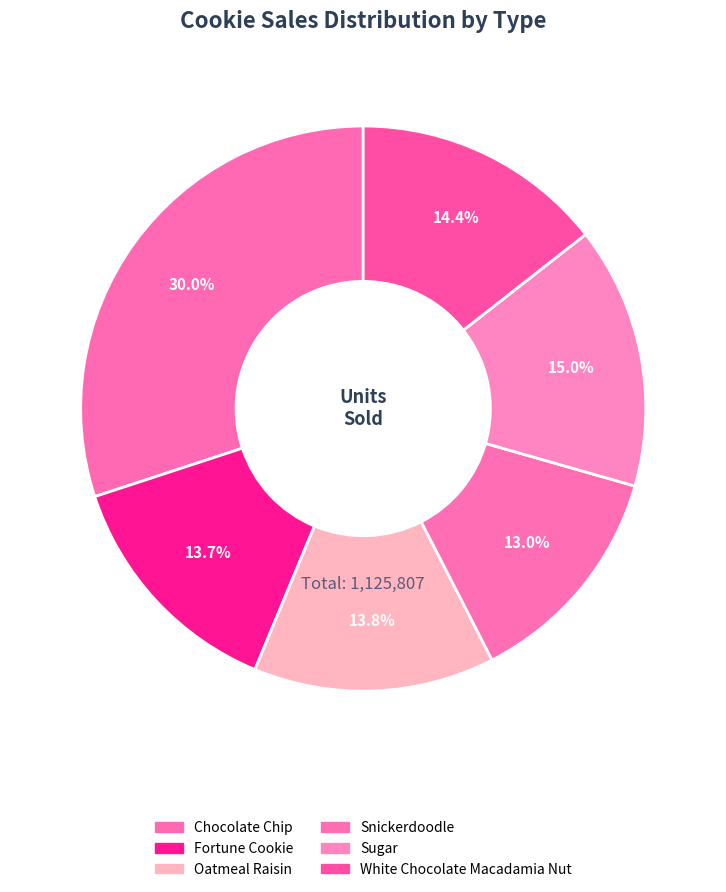

To the nearest percent, what is the combined percentage of White Chocolate Macadamia Nut and Sugar?

29%